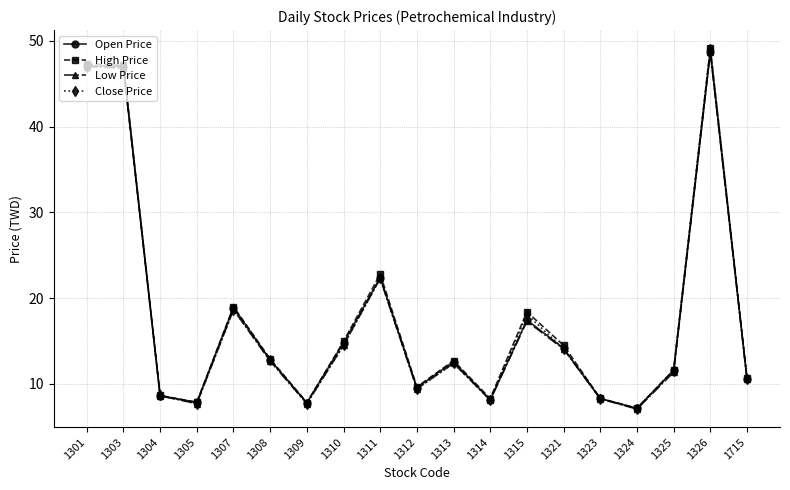

What is the difference between the Close Price values at 1325 and 1301?

35.5